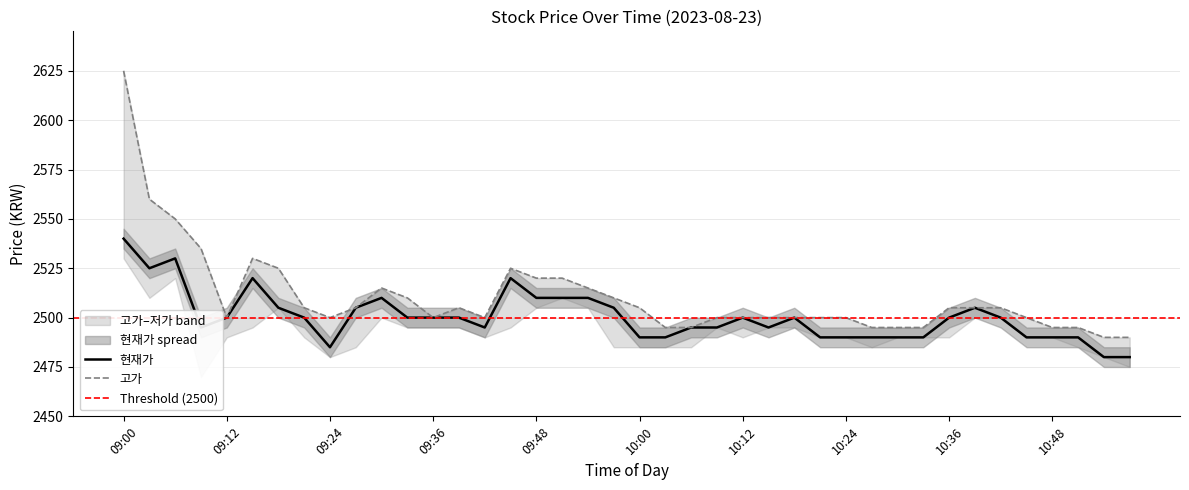

Rank the categories by 현재가 value from highest to lowest.

09:00, 09:06, 09:03, 09:15, 09:45, 09:30, 09:48, 09:51, 09:54, 09:18, 09:27, 09:57, 10:39, 09:12, 09:21, 09:33, 09:36, 09:39, 10:12, 10:18, 10:36, 10:42, 09:09, 09:42, 10:06, 10:09, 10:15, 10:00, 10:03, 10:21, 10:24, 10:27, 10:30, 10:33, 10:45, 10:48, 10:51, 09:24, 10:54, 10:57